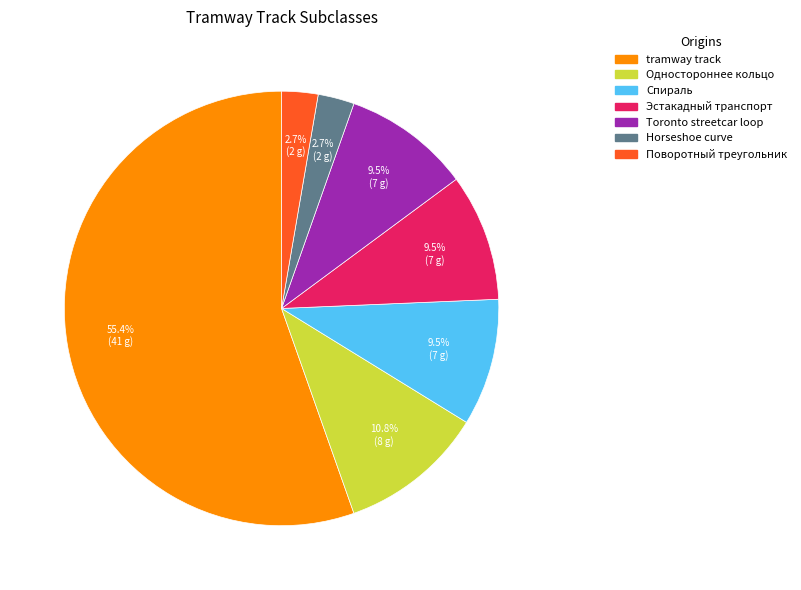

What percentage is NOT represented by Спираль?

90.5%